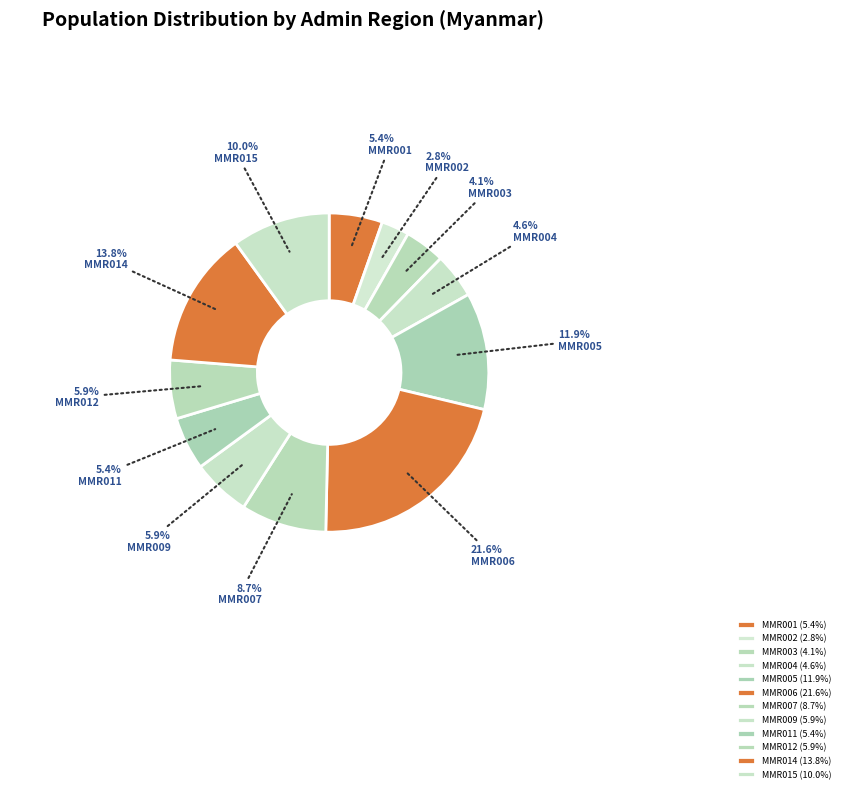

Does MMR015 represent more than half of the total?

No